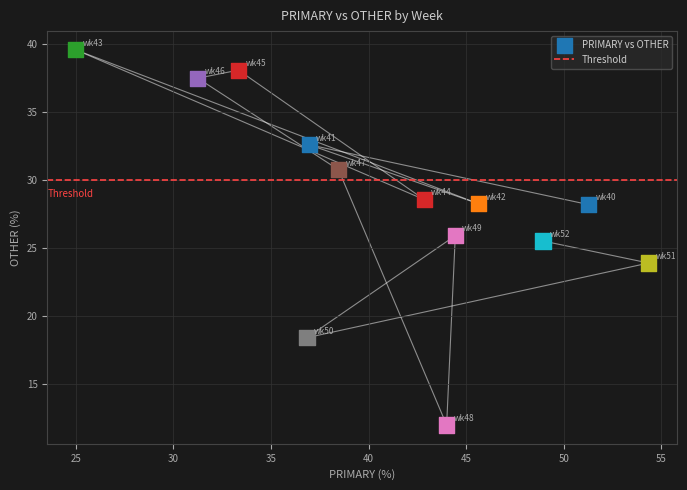

What is the range of X values (max minus min)?

29.3